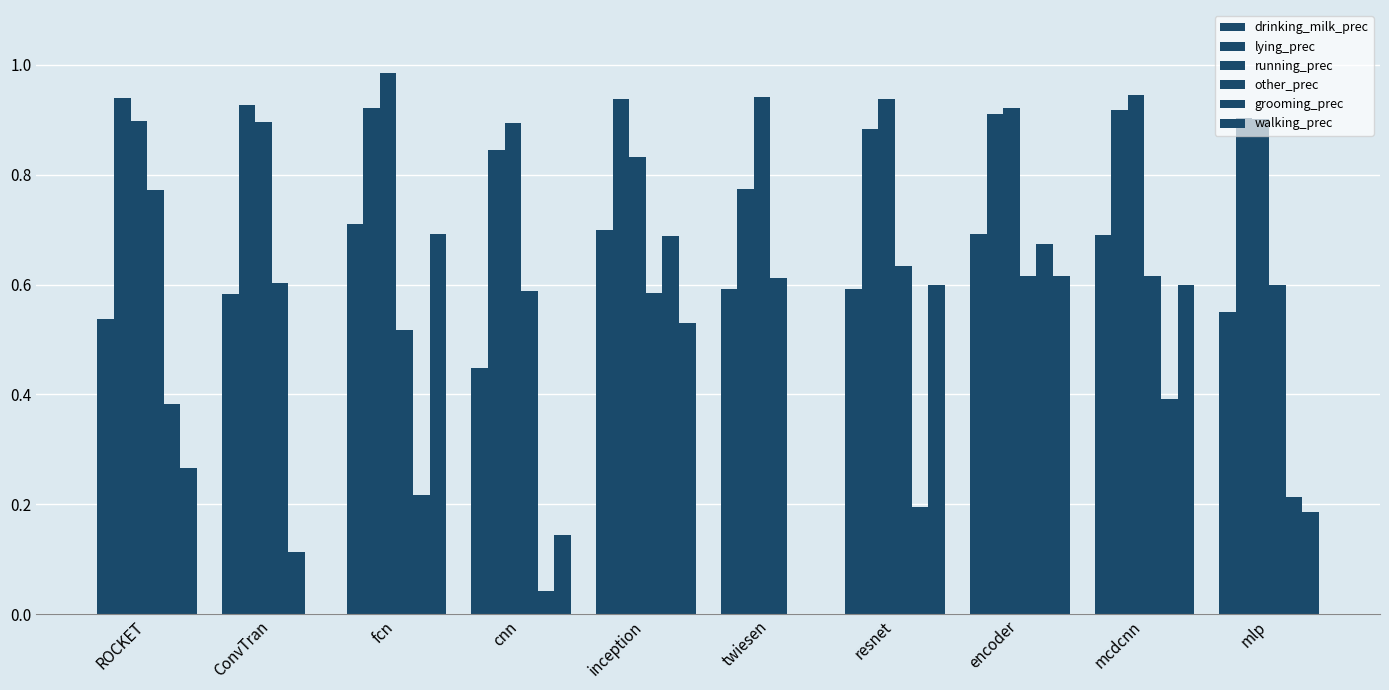

What is the label of the 5th bar from the left?

inception